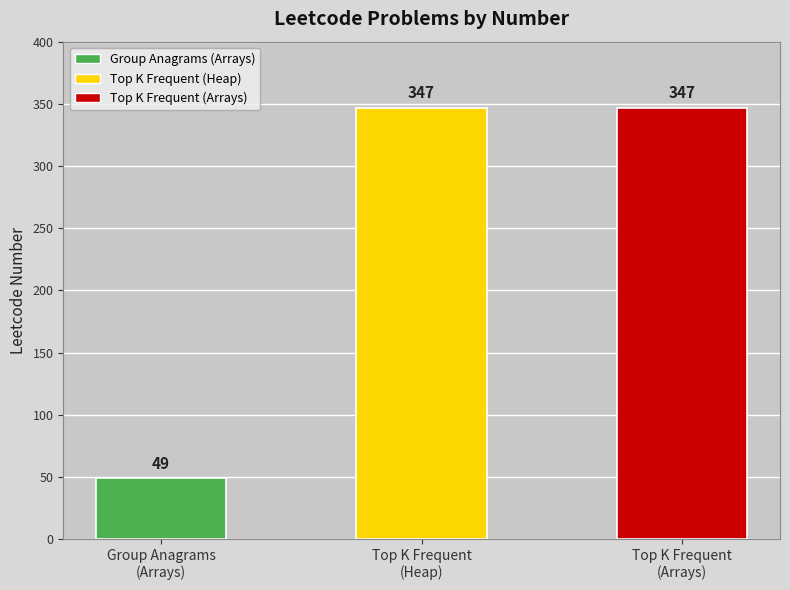

The chart shows a value of 49 at Group Anagrams
(Arrays). True or false?

True